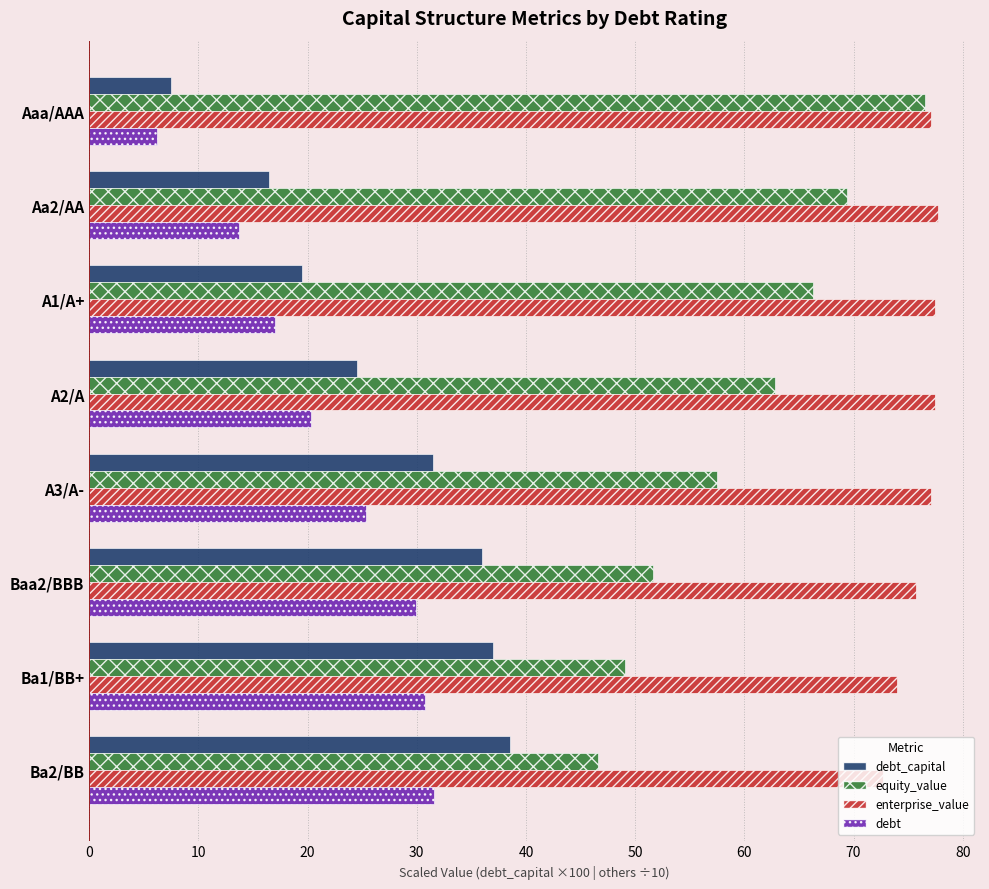

Is the value of equity_value at Ba2/BB greater than the value of debt at Ba2/BB?

Yes